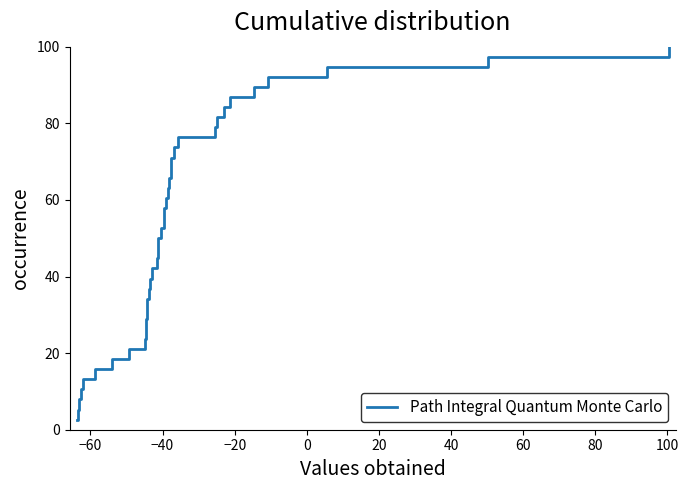

Does the chart display data point markers on the line(s)?

No